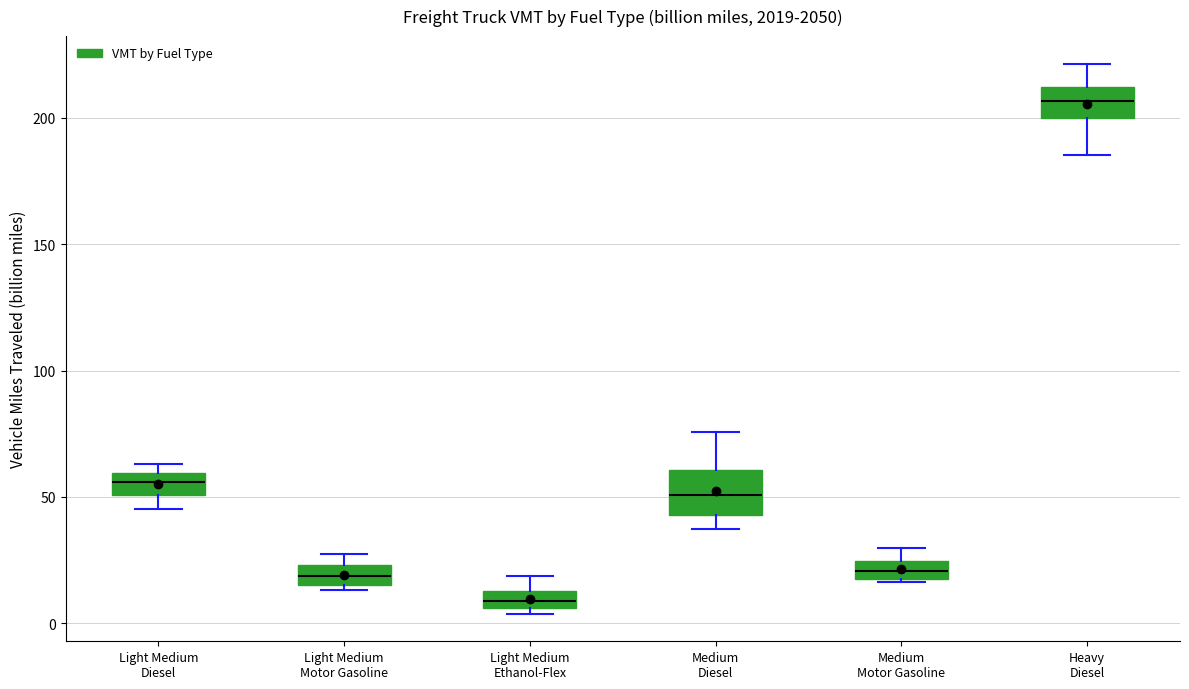

Which box is the tallest, from its lower edge to its upper edge?

Medium Diesel